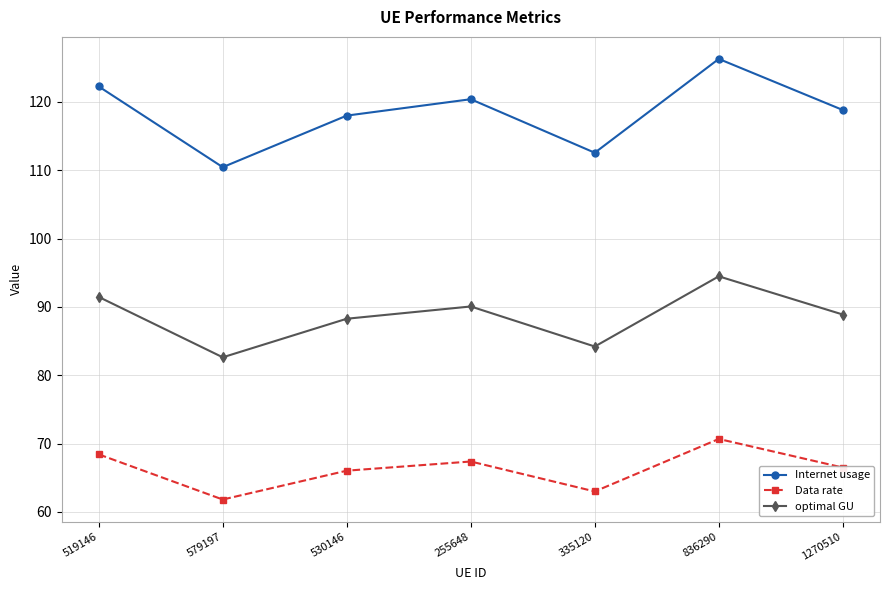

True or false: optimal GU has a value of 82.6 at 579197.

True